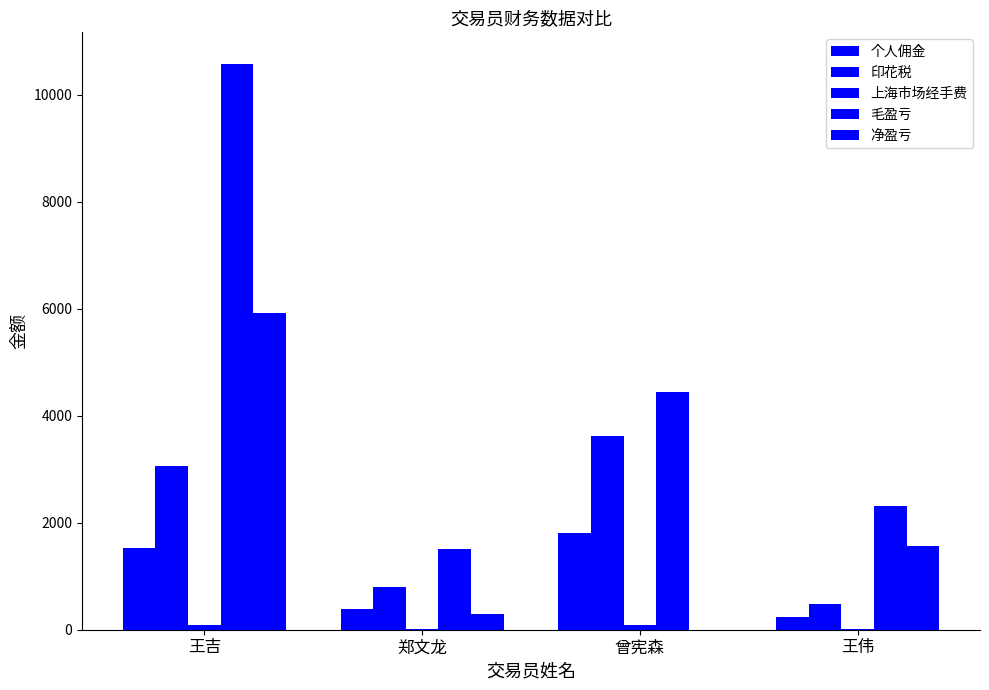

Which series has the widest spread of values?

毛盈亏